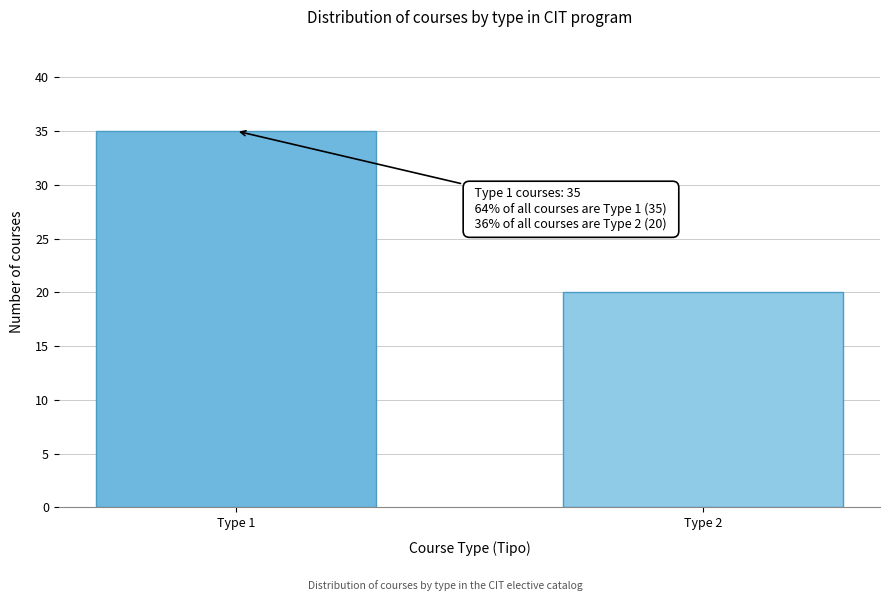

Reading left to right, extract all data points from this chart.

Type 1=35	Type 2=20